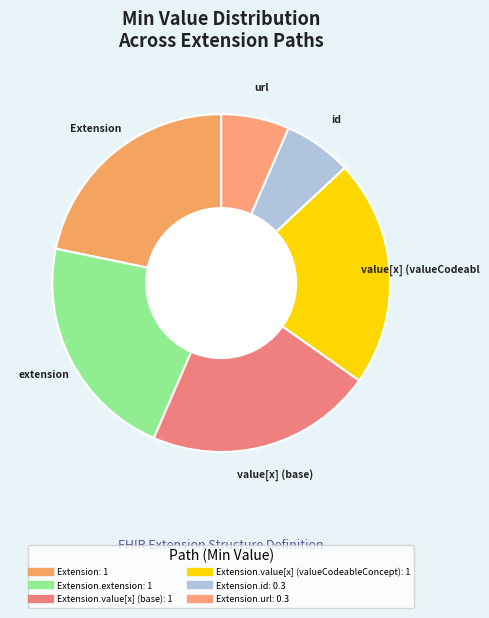

Count the number of slices in the pie.

6